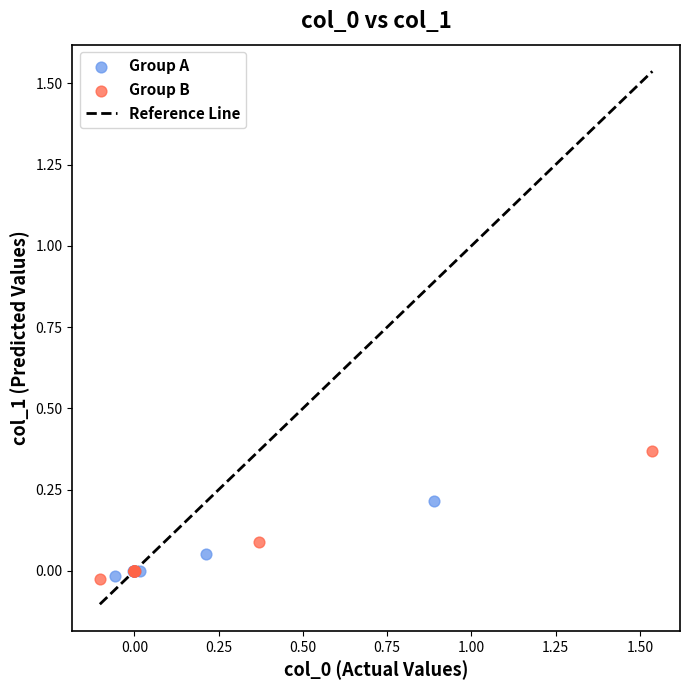

Which series has the widest spread of Y values?

Group B